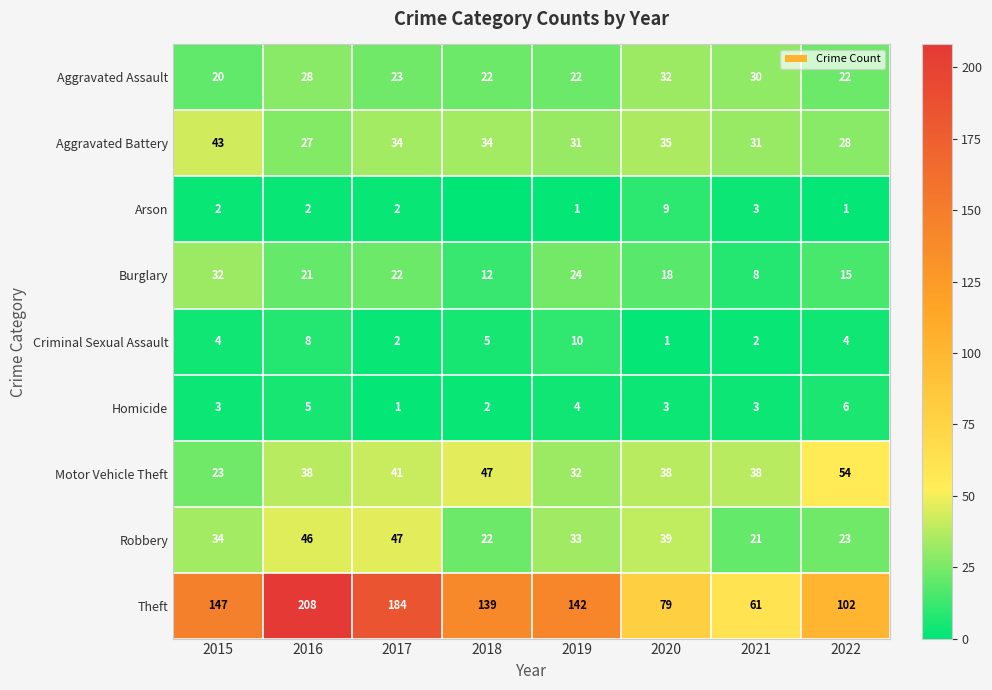

How many Homicide values are between 3 and 5?

5